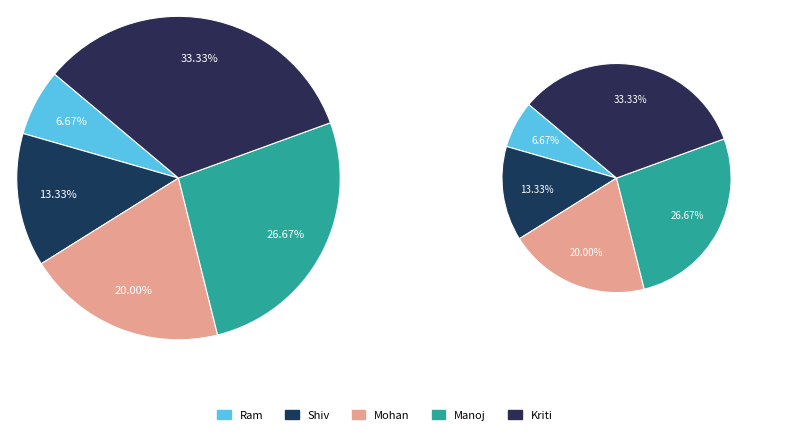

How many slices are in this pie chart?

5